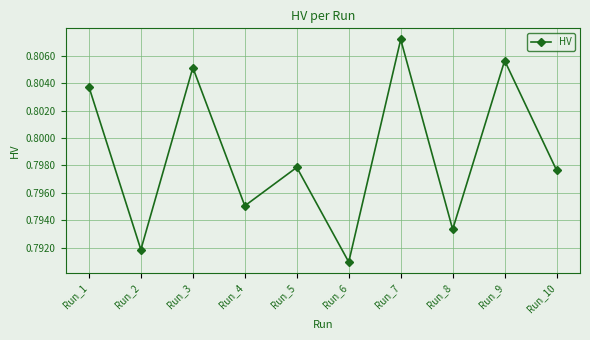

Which has a higher value, Run_1 or Run_3?

Run_3